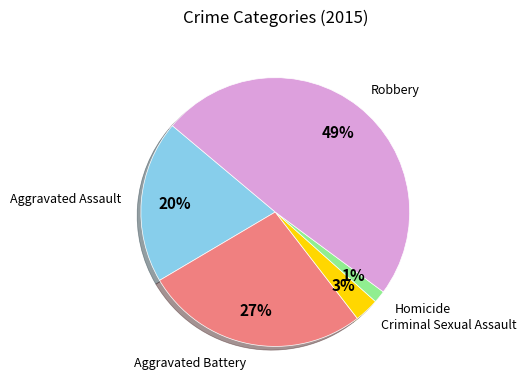

What is the ratio of the value at Robbery to the value at Aggravated Assault?

2.5